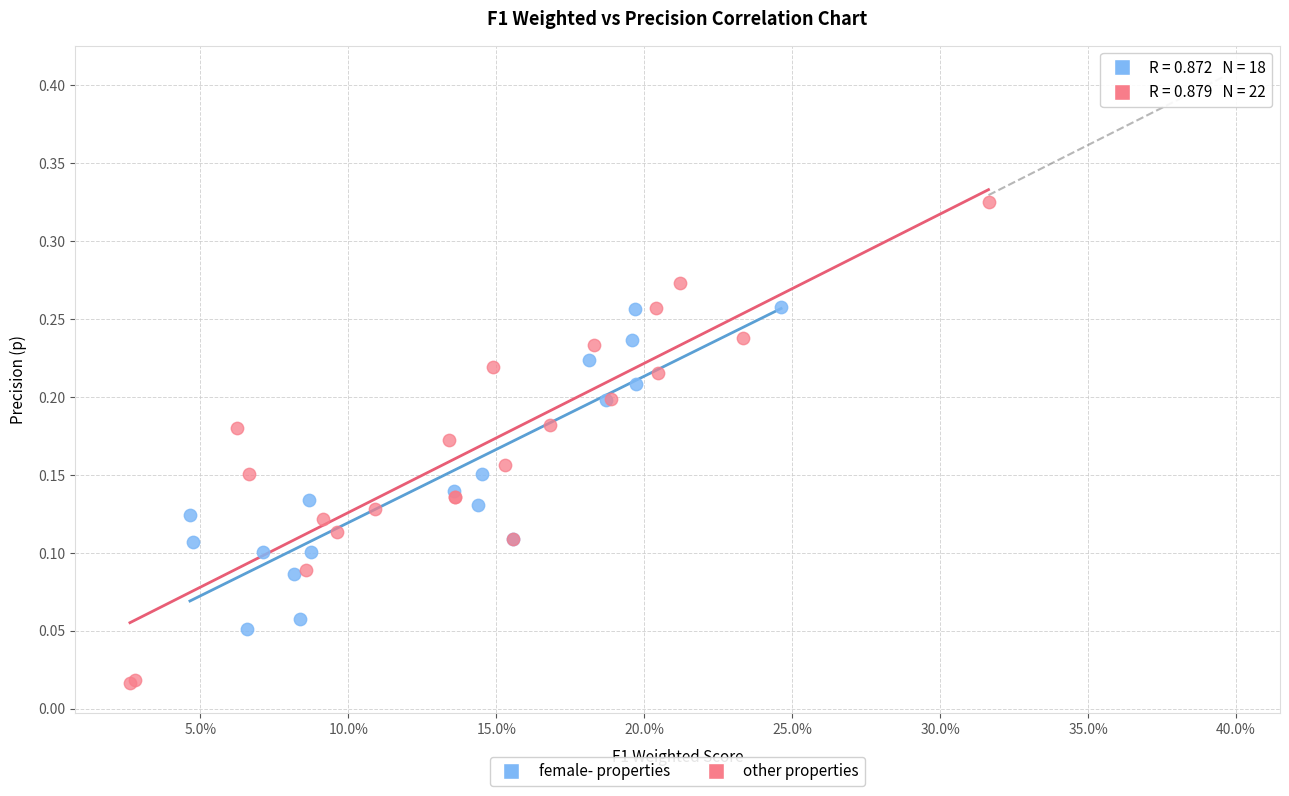

Which series contains the highest Y value?

other properties